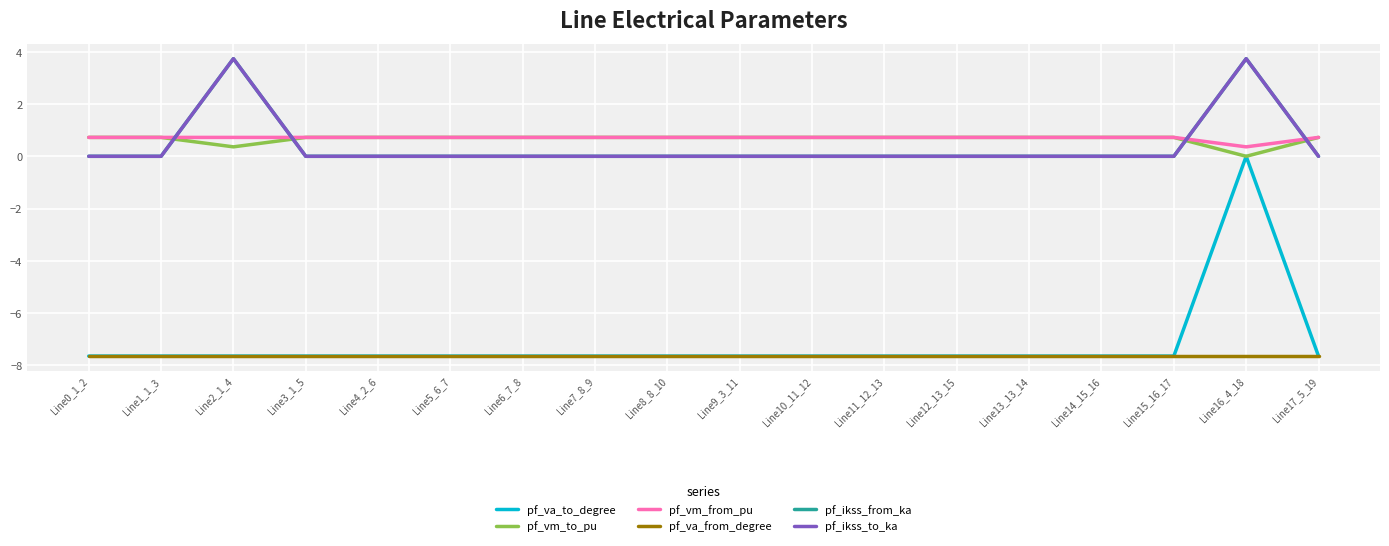

True or false: pf_va_from_degree and pf_va_to_degree cross at least once.

False